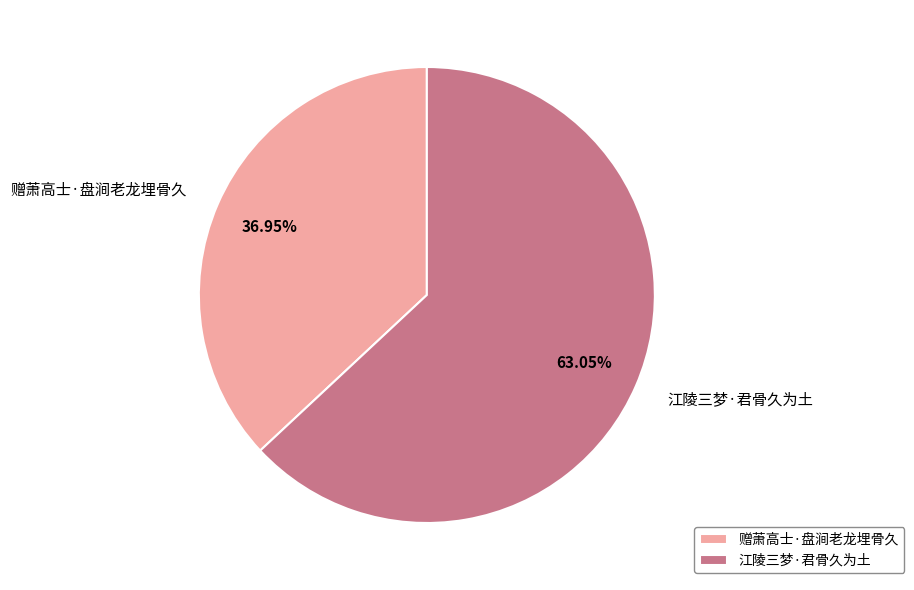

To the nearest percent, what portion does 赠萧高士·盘涧老龙埋骨久 represent?

37%